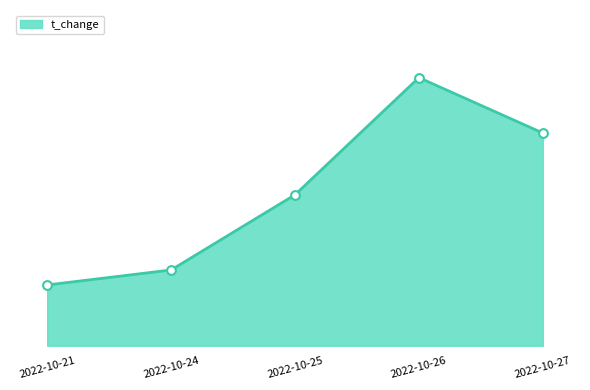

Approximately how many times larger is the value at 2022-10-27 compared to 2022-10-26?

0.8